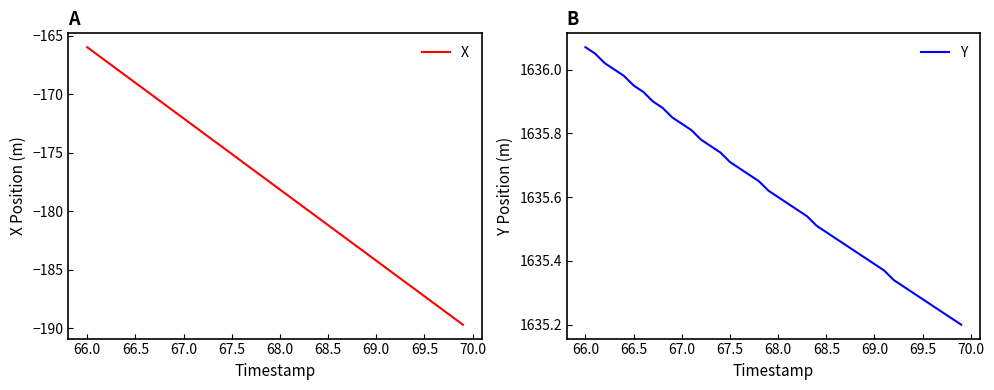

What is the maximum value for X?

-166.0